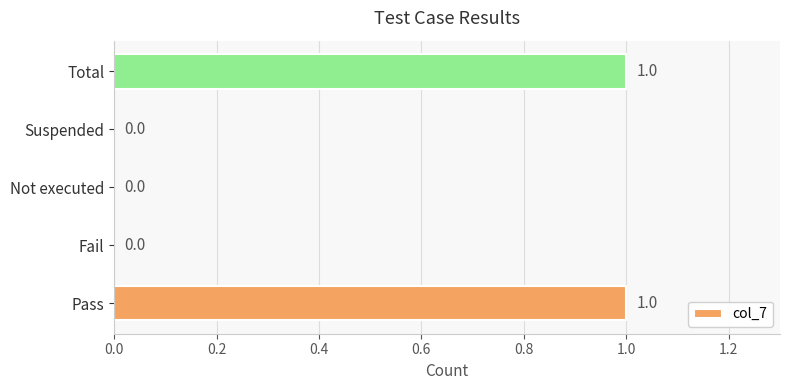

Which has a higher value, Suspended or Total?

Total